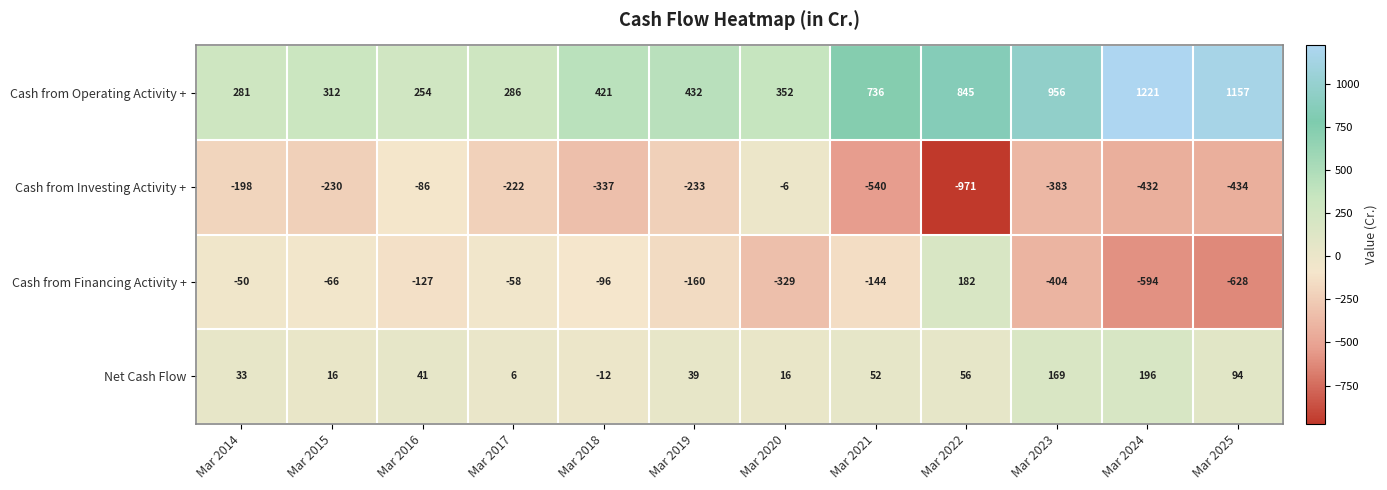

Between Mar 2018 and Mar 2022, which series saw the biggest shift?

Cash from Investing Activity +